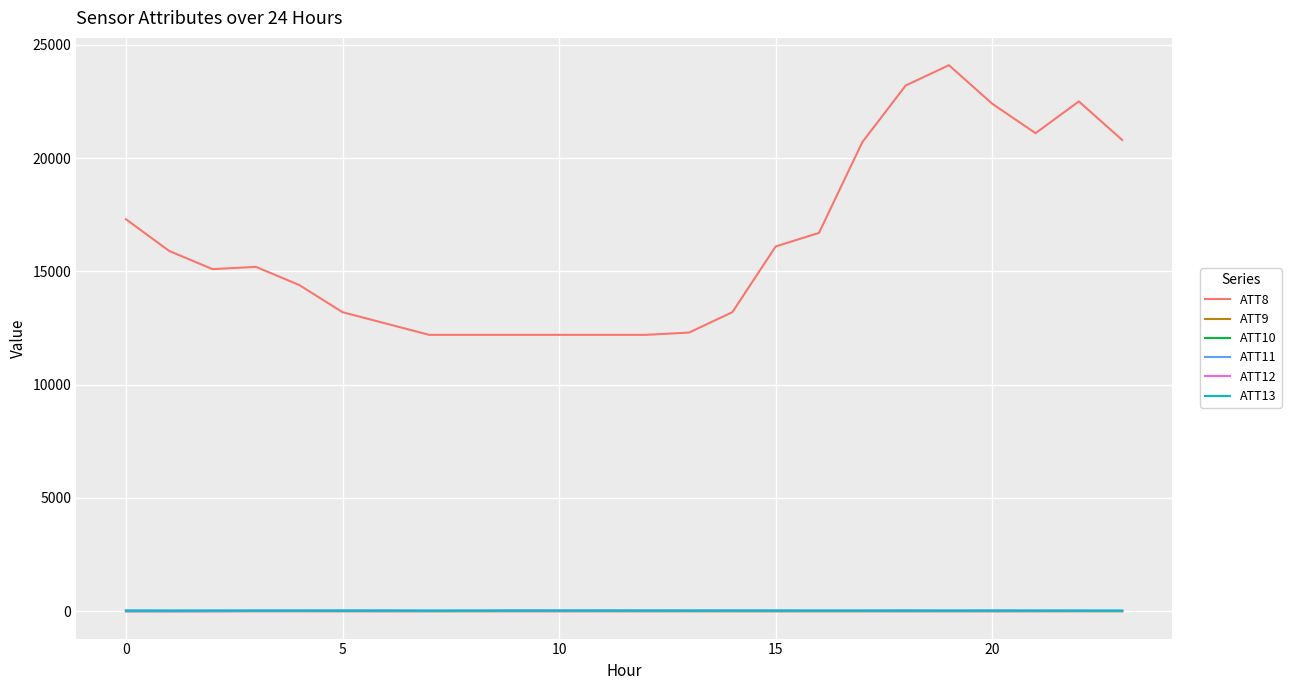

True or false: ATT8 and ATT12 intersect in this chart.

False